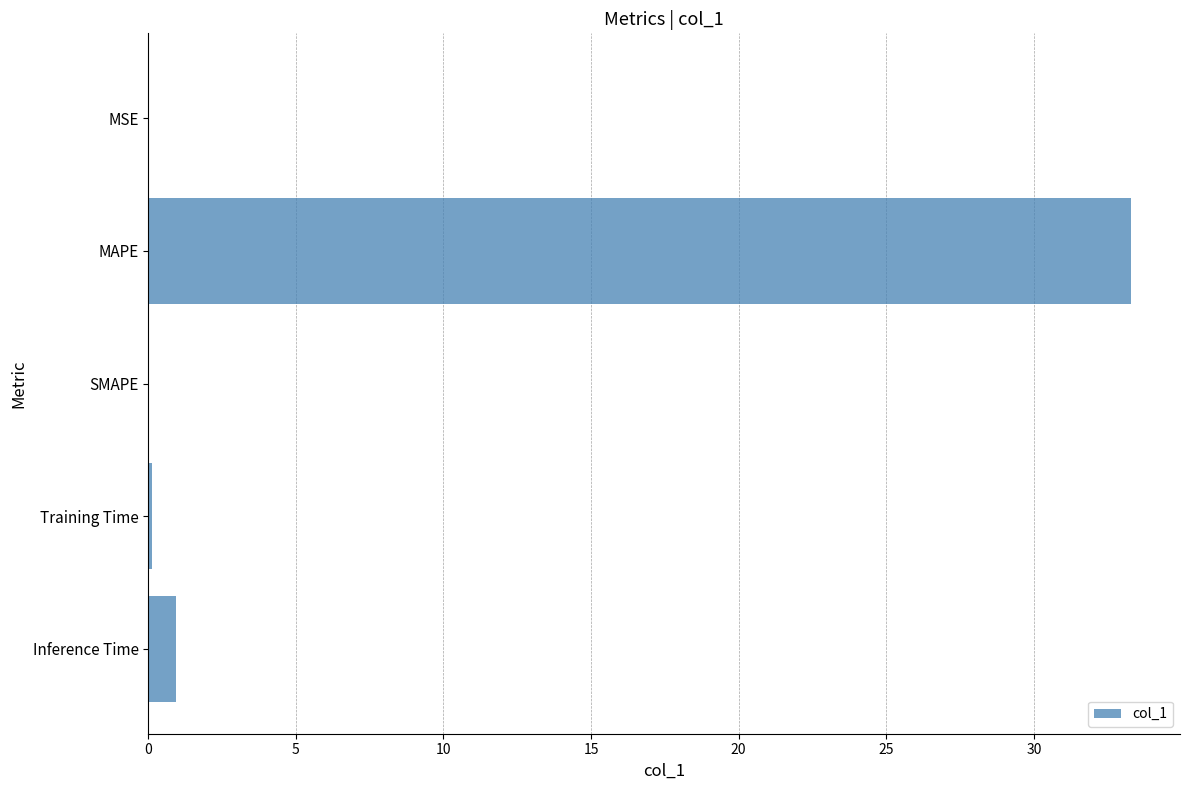

Which has a higher value, MAPE or Inference Time?

MAPE